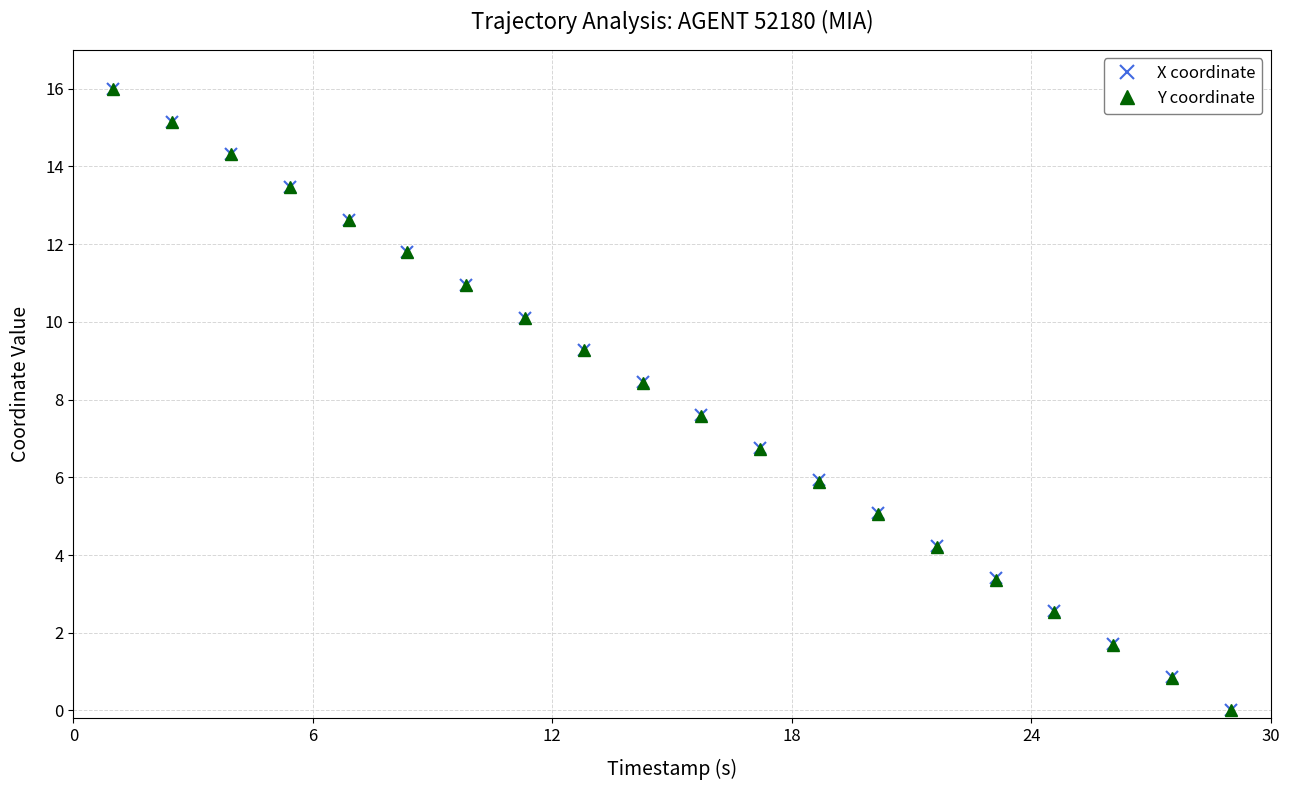

Reading right to left, extract all data points from this chart.

X coordinate: 0.0	0.9	1.7	2.6	3.4	4.2	5.1	5.9	6.8	7.6	8.4	9.3	10.1	11.0	11.8	12.6	13.5	14.3	15.2	16.0
Y coordinate: 0.0	0.8	1.7	2.5	3.4	4.2	5.1	5.9	6.7	7.6	8.4	9.3	10.1	10.9	11.8	12.6	13.5	14.3	15.2	16.0